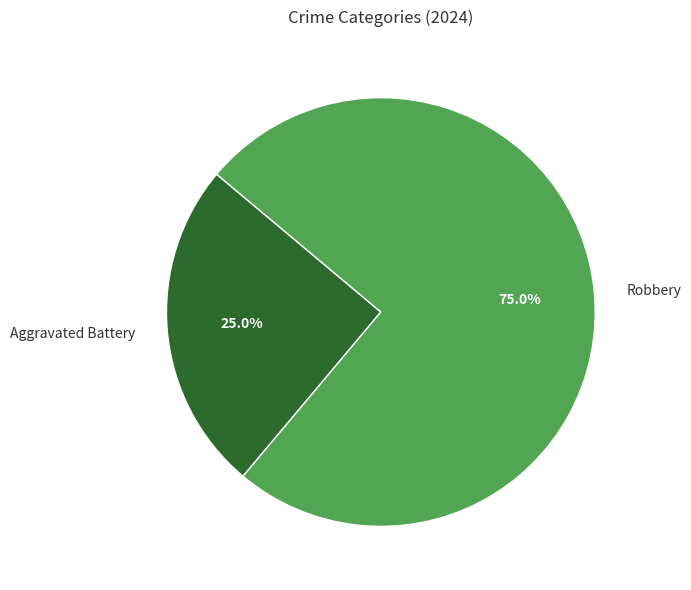

What percentage is NOT represented by Robbery?

25.0%